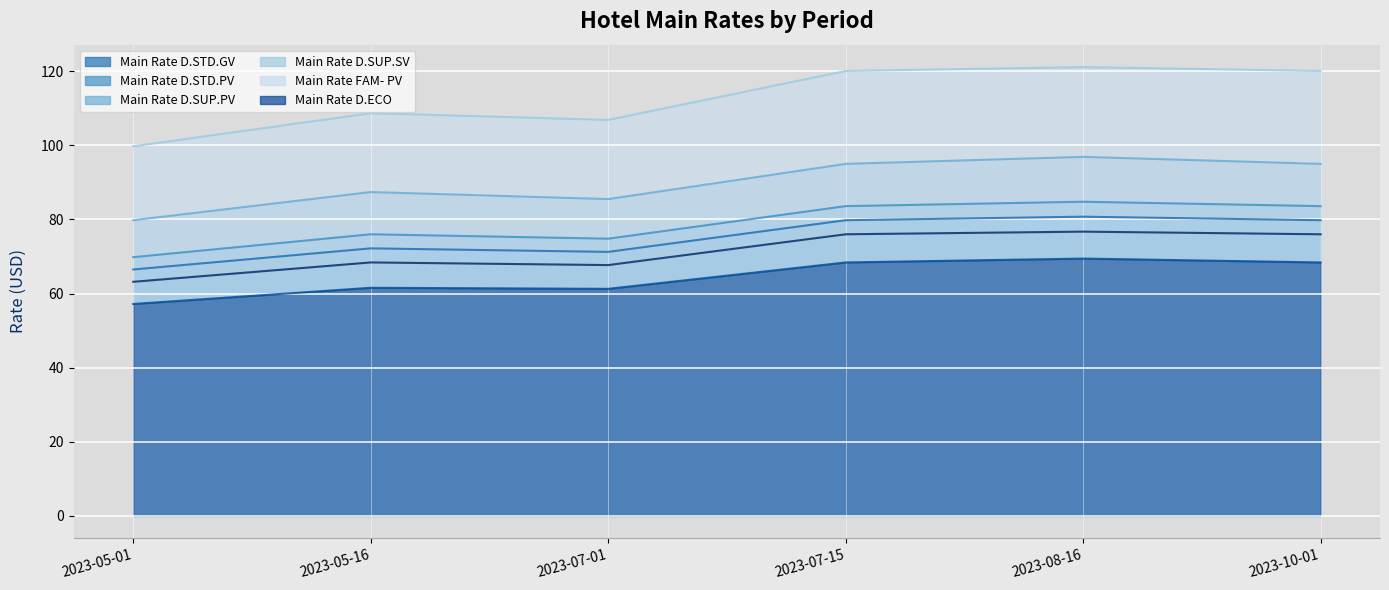

Where is the first local maximum for Main Rate D.STD.PV?

2023-05-16